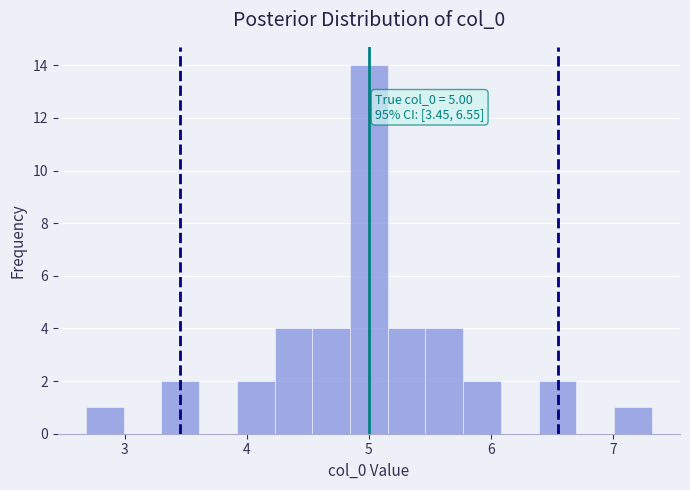

Around what value on the x-axis is the tallest bar? Give the approximate position of its centre, as read against the axis.

5.0